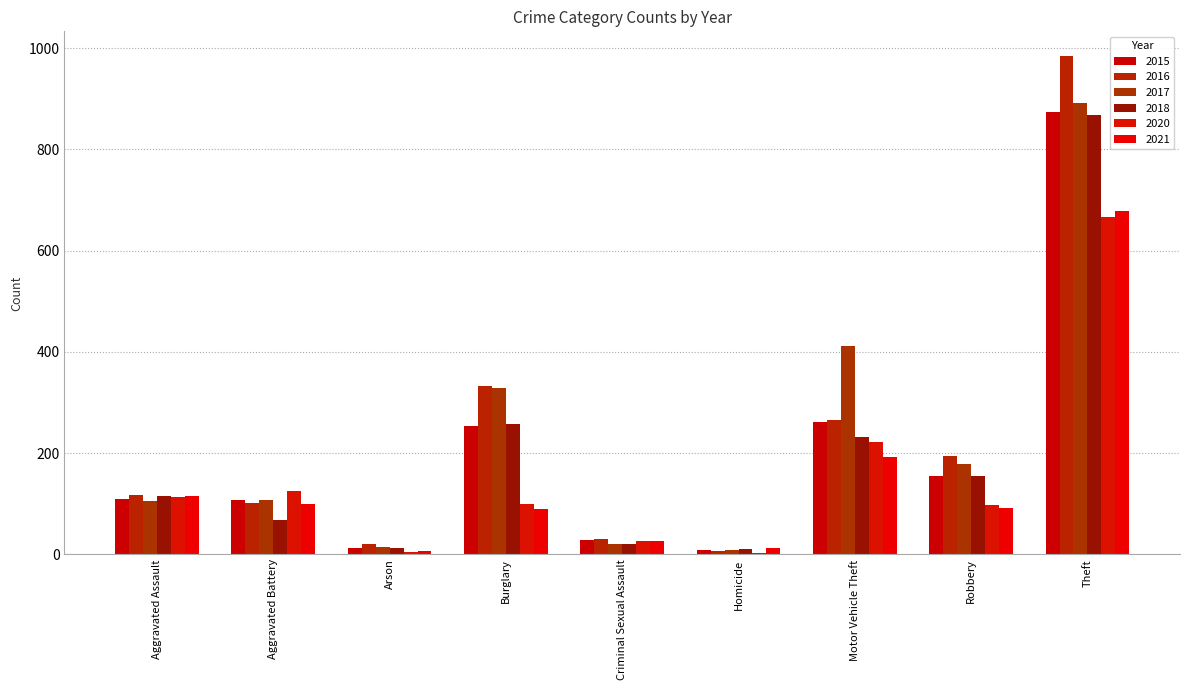

How many distinct data groups are displayed?

6